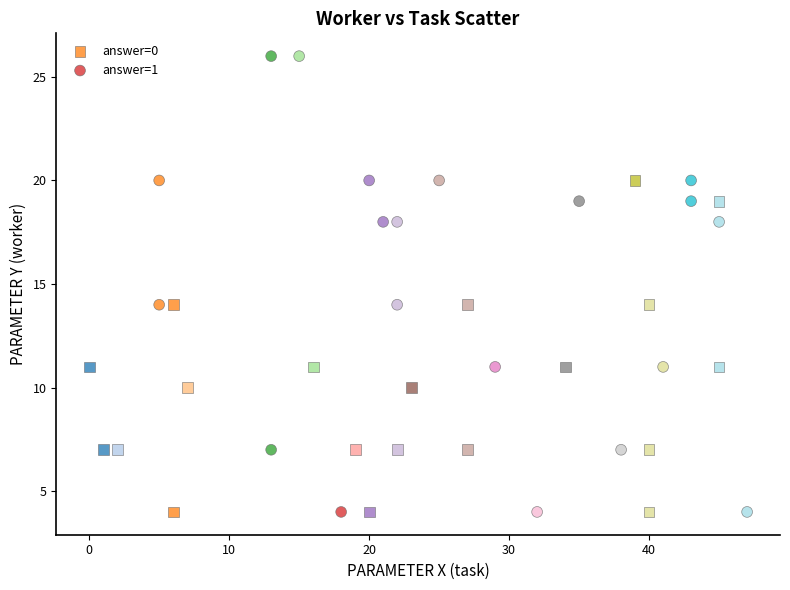

What are all the series names shown in the legend?

answer=0, answer=1